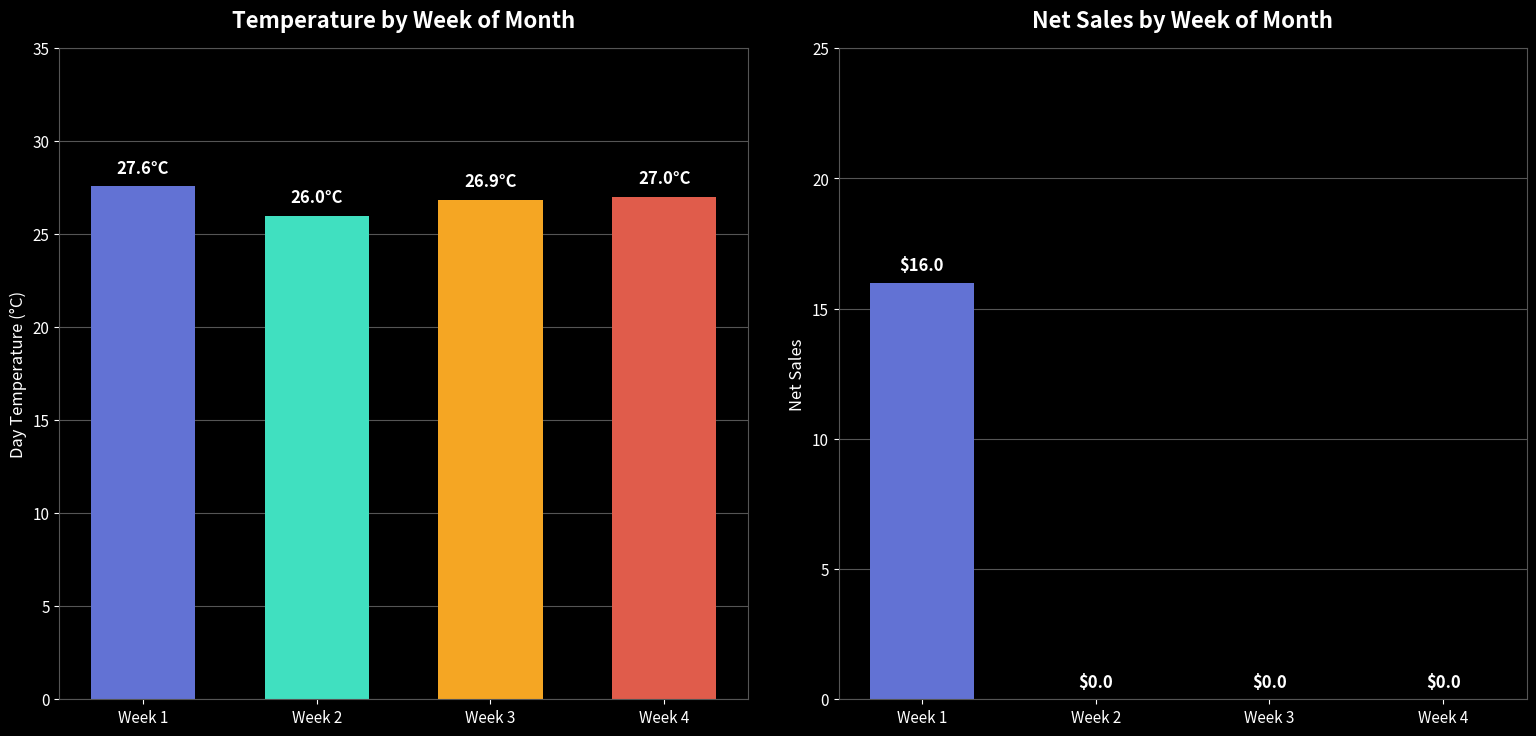

At which category does the chart reach its peak across all series?

Week 1